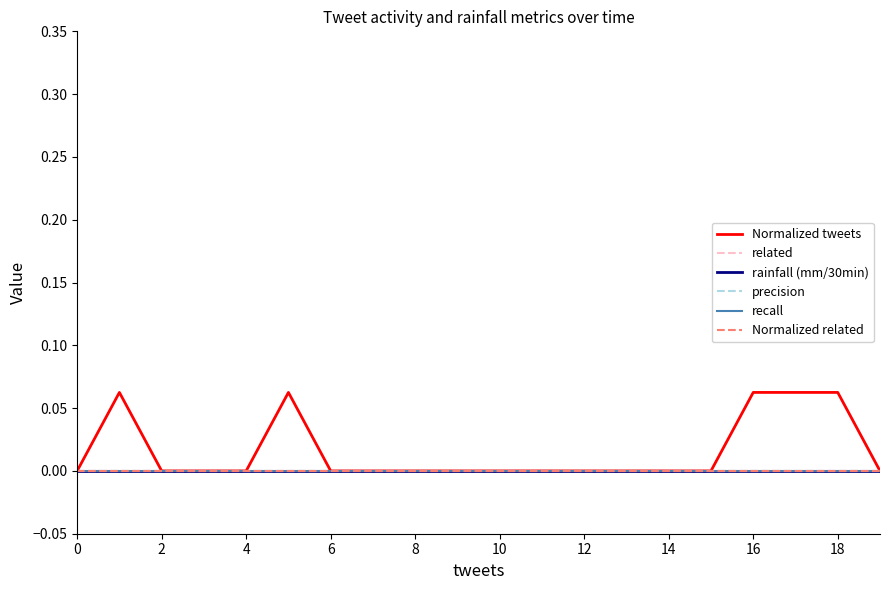

Is this an area chart (filled region under the line)?

No